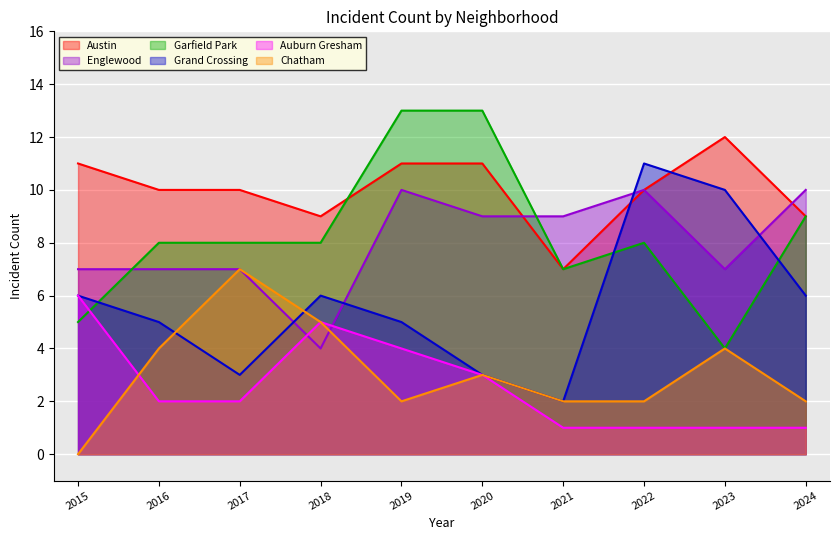

What is the difference between the highest and lowest values at 2017?

8